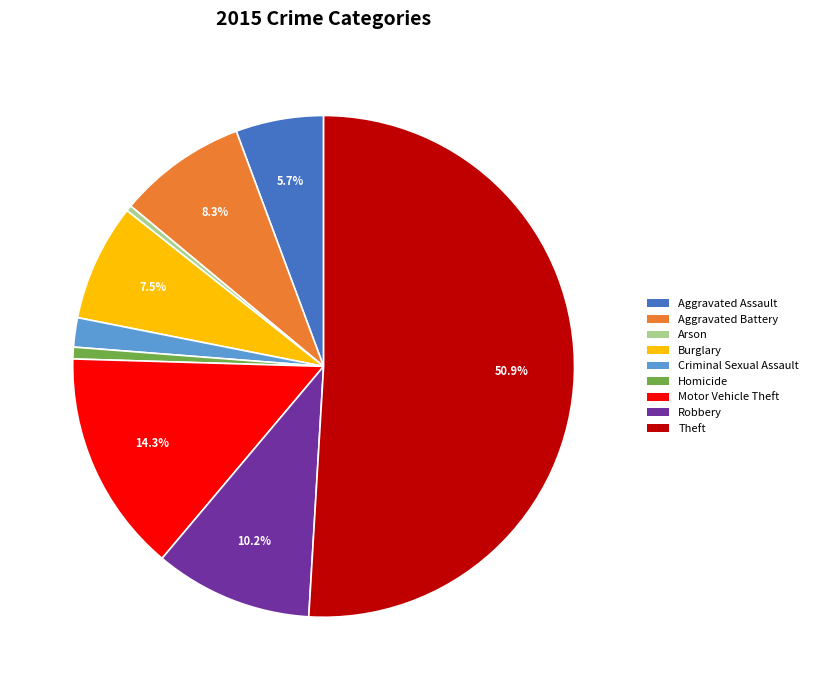

Count the number of slices in the pie.

9